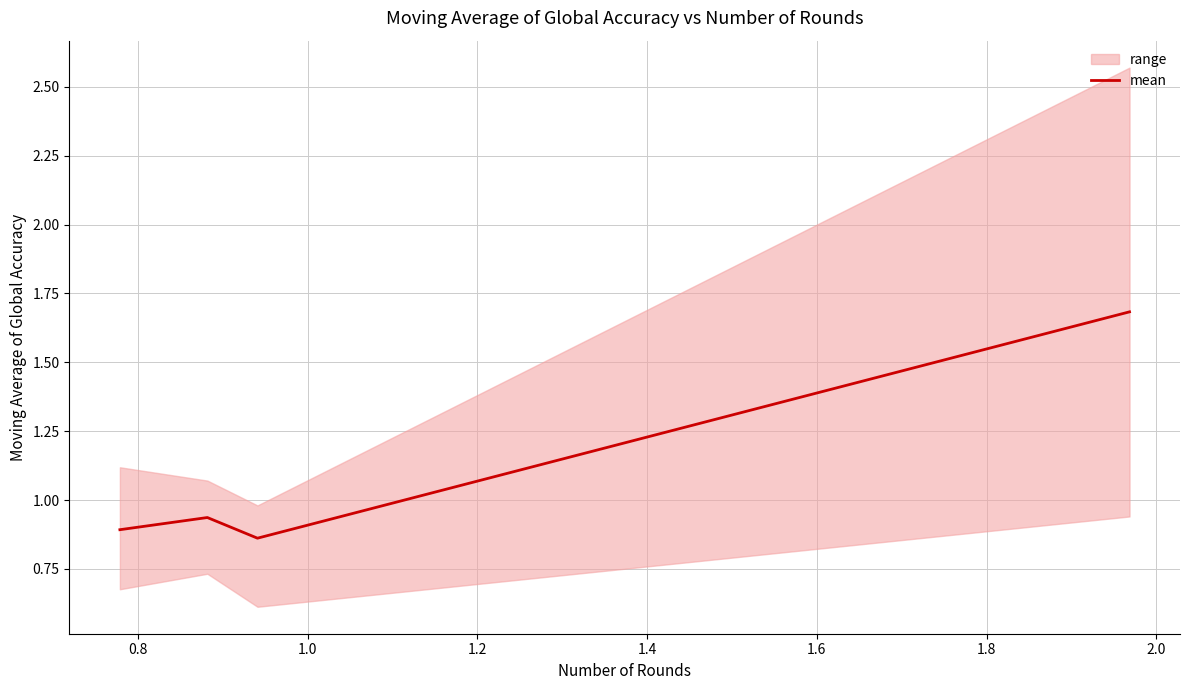

In mean, how many points are lower than both neighbors (excluding endpoints)?

1